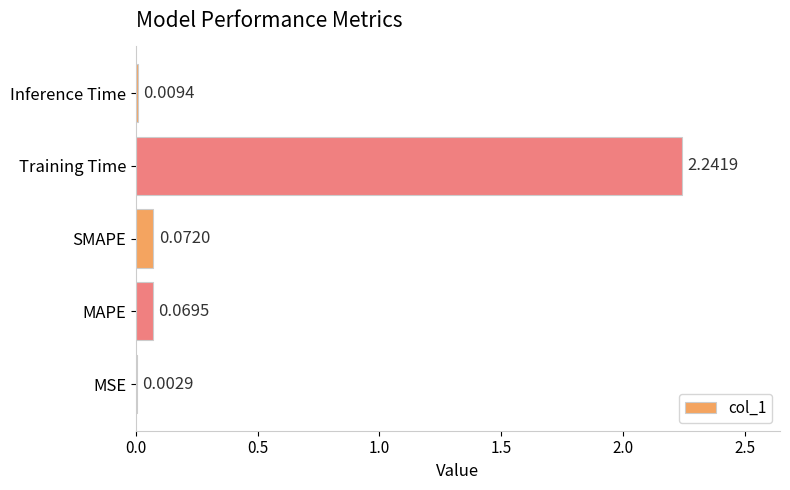

Count the number of categories in the chart.

5